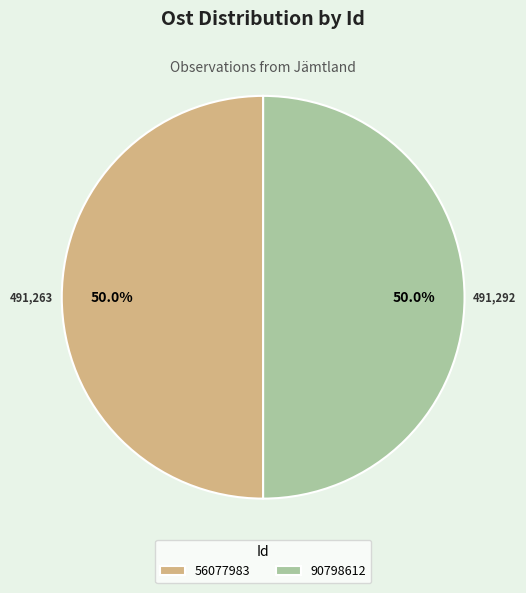

What portion of the pie excludes 56077983?

50.0%